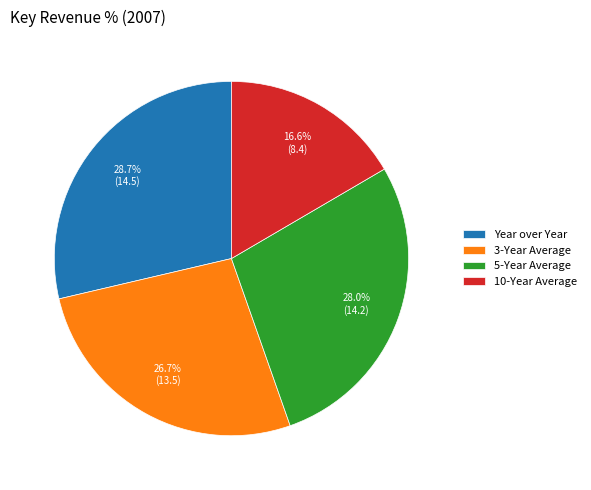

True or false: 3-Year Average accounts for 27% of the total.

True